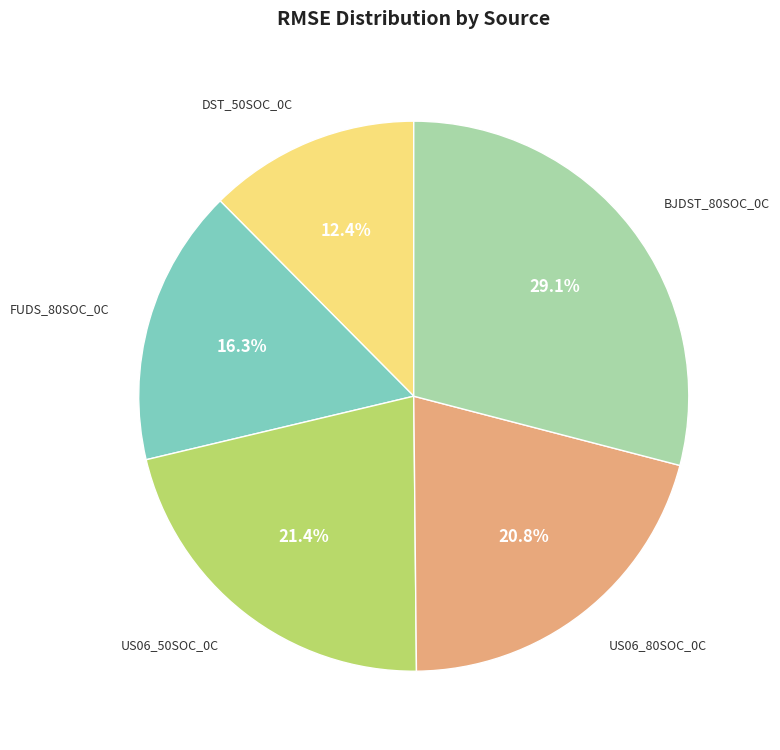

Is there any slice that represents more than half of the pie?

No